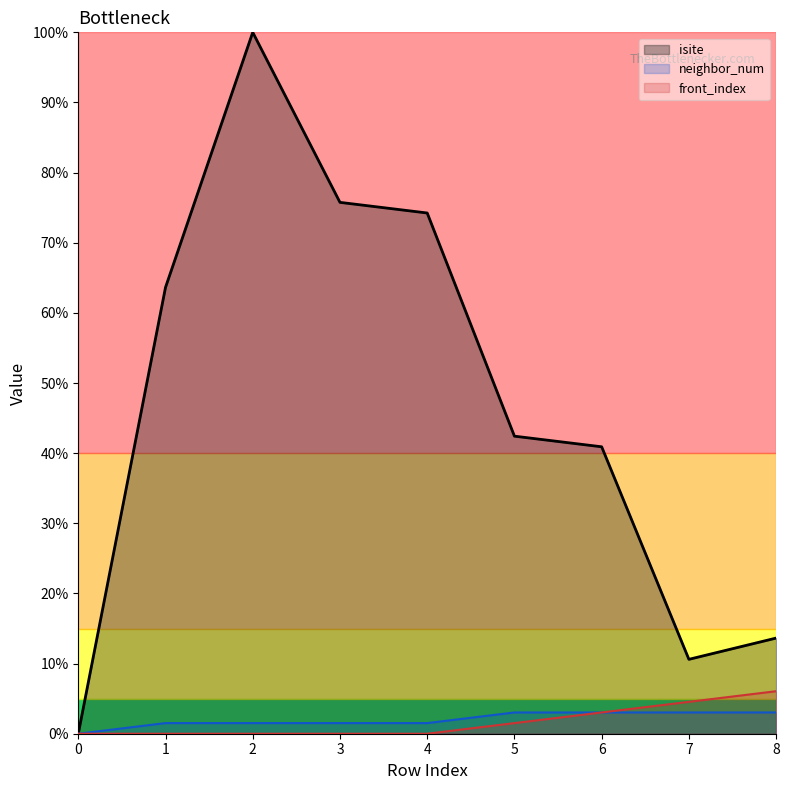

Reading left to right, list all the values displayed in this chart.

isite: 0=0.0	1=63.6	2=100.0	3=75.8	4=74.2	5=42.4	6=40.9	7=10.6	8=13.6
neighbor_num: 0=0.0	1=1.5	2=1.5	3=1.5	4=1.5	5=3.0	6=3.0	7=3.0	8=3.0
front_index: 0=0.0	1=0.0	2=0.0	3=0.0	4=0.0	5=1.5	6=3.0	7=4.5	8=6.1